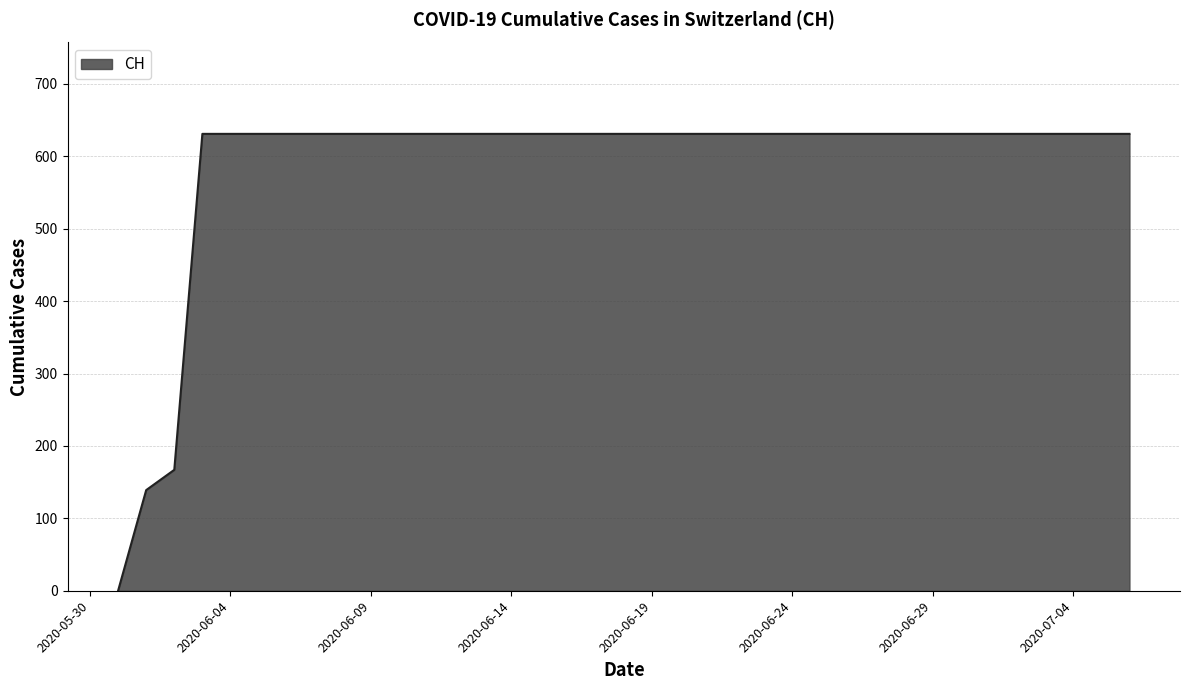

What is the maximum value shown in the chart?

631